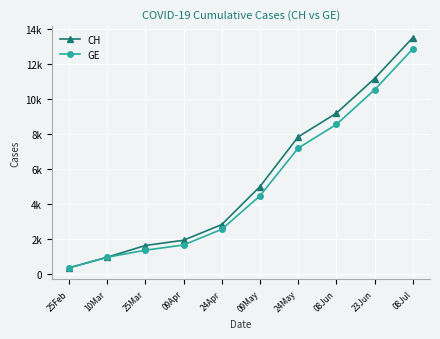

At which label is CH closest to 6940?

24May